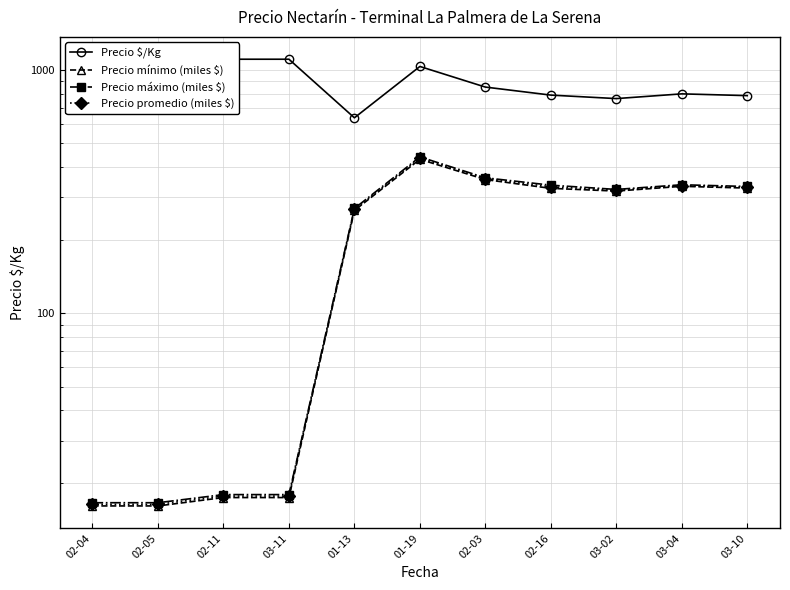

What is the difference between the highest and lowest values at 01-19?

605.5